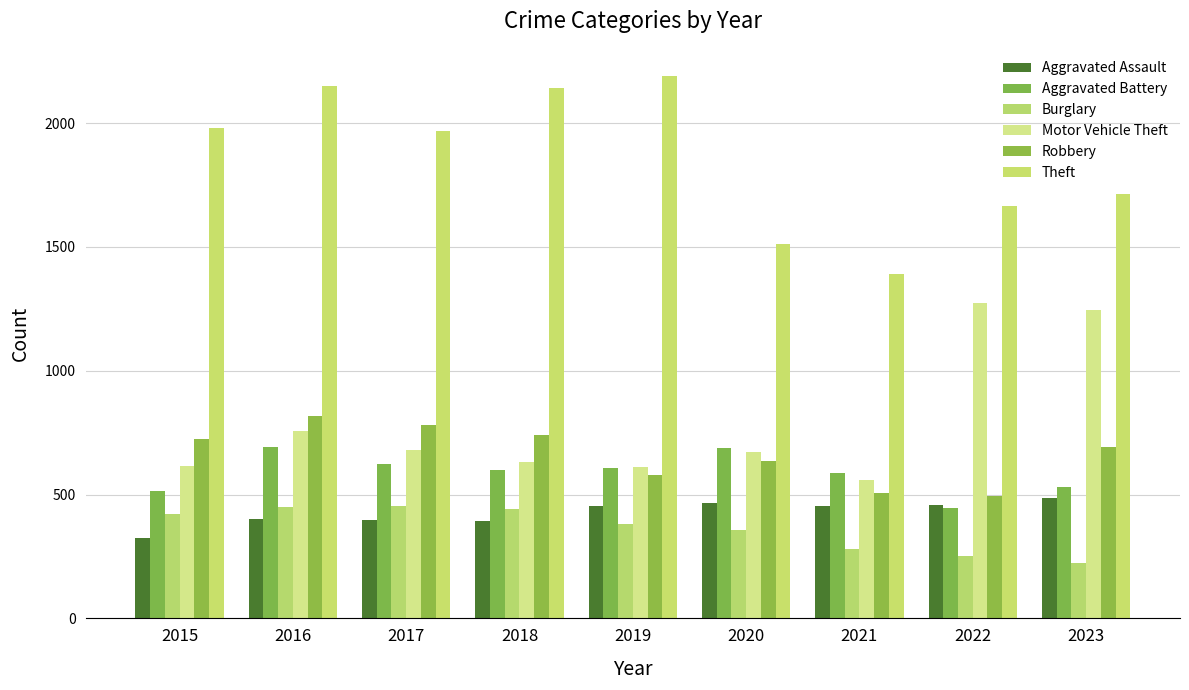

How many data points in Aggravated Battery are less than 600?

4